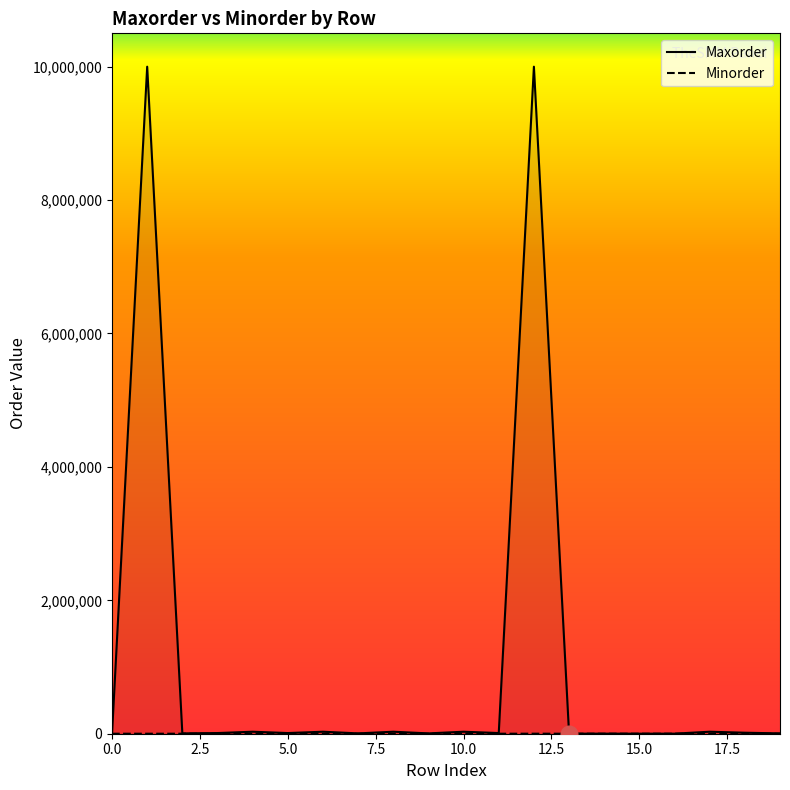

List the series in order of their peak value, lowest first.

Minorder, Maxorder